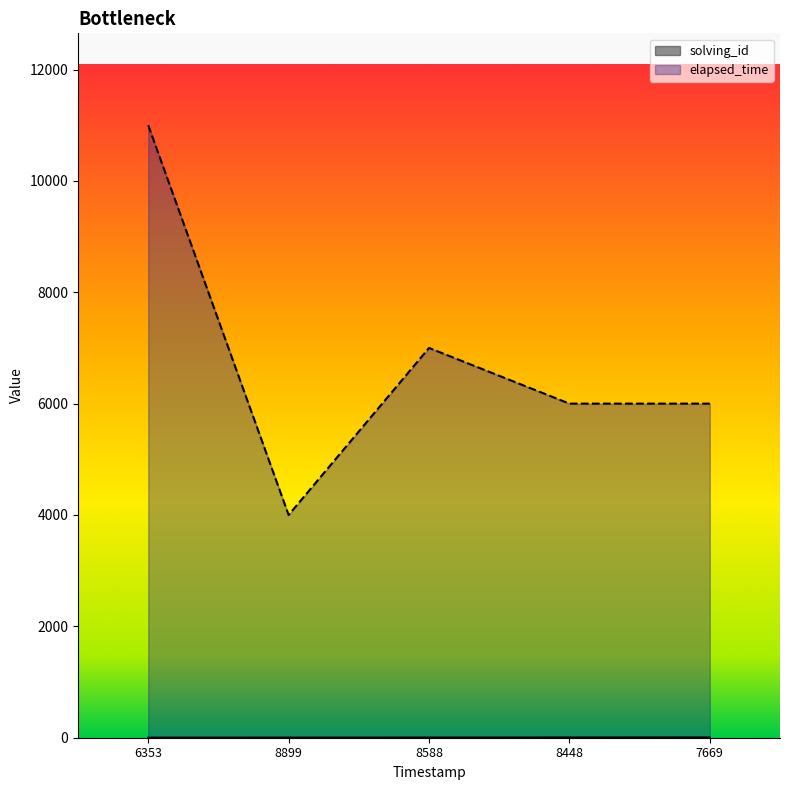

What is the minimum value for elapsed_time?

4000